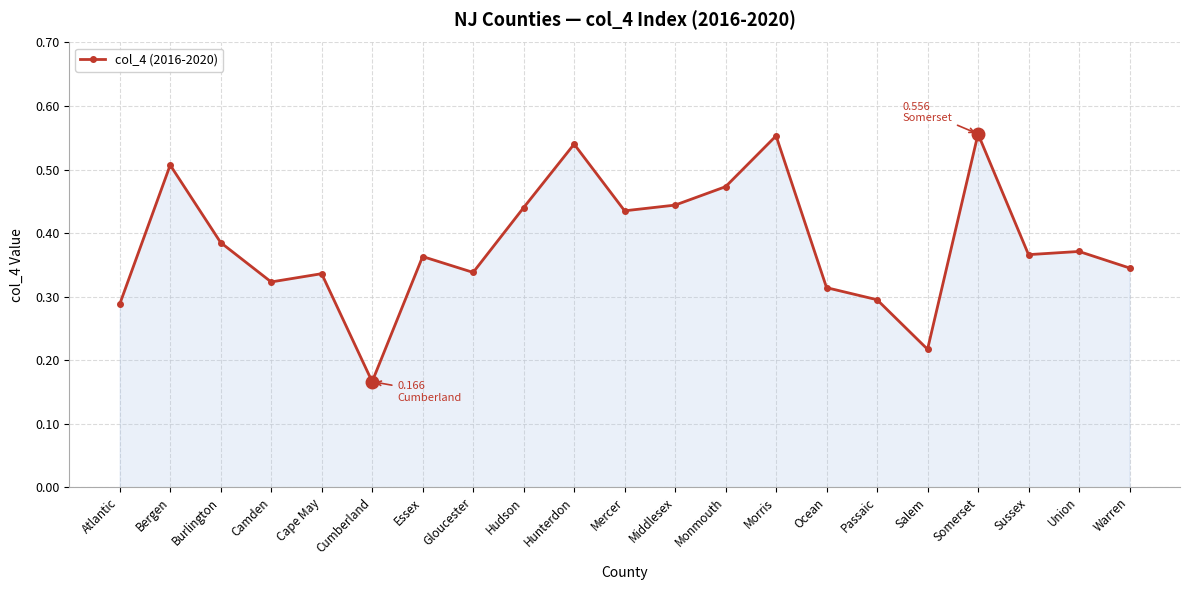

Which has a higher value, Warren or Passaic?

Warren